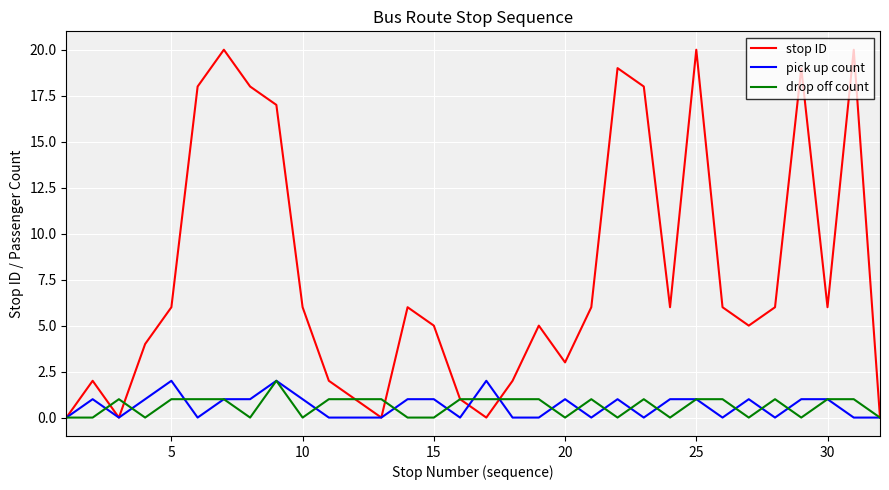

Which series has the largest range (max minus min)?

stop ID